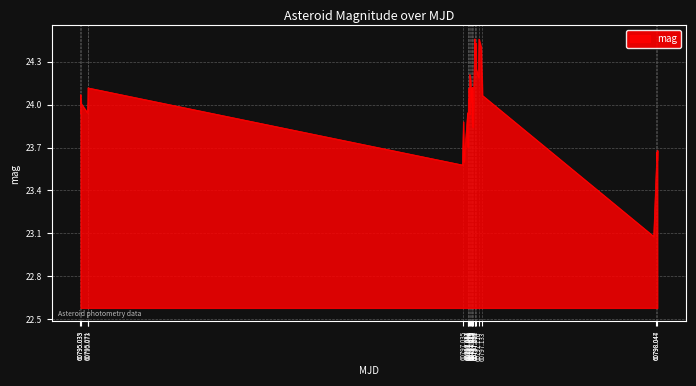

What is the sum of all values?

960.2